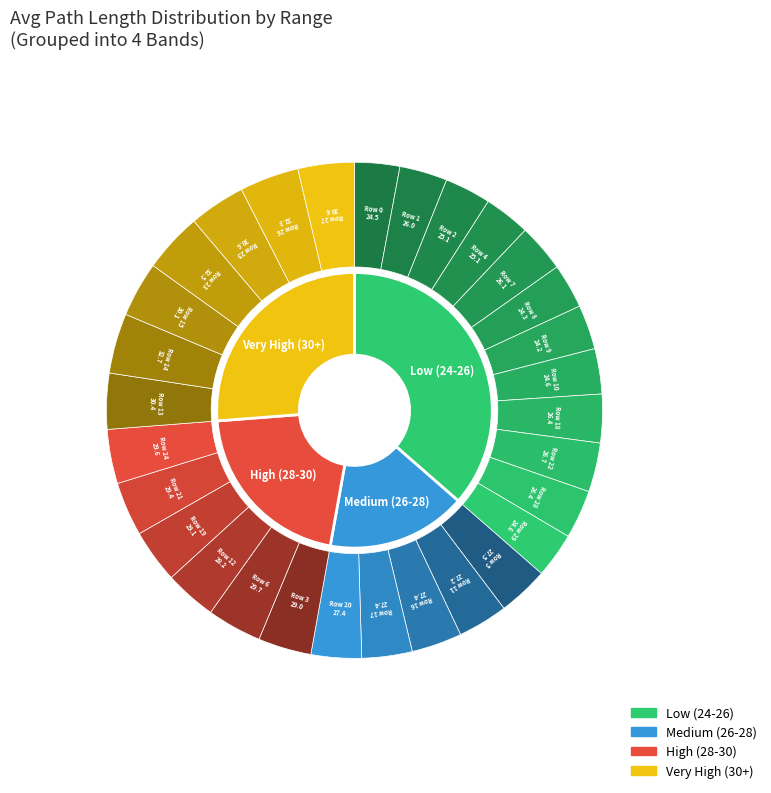

Which slice is the largest?

Row 14